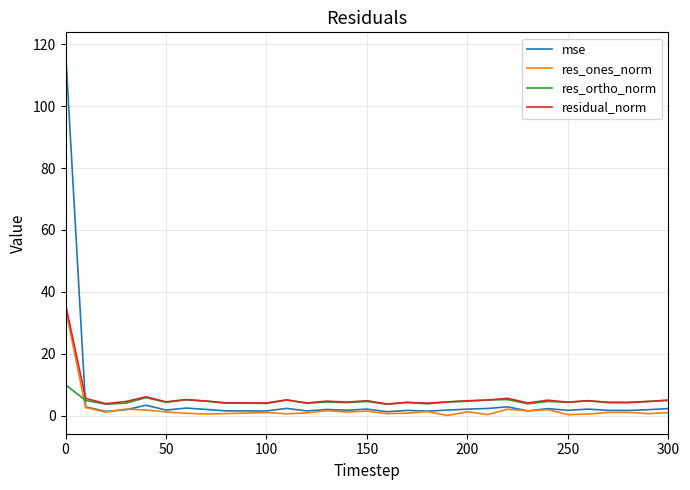

What is the highest value of the mse series?

117.9